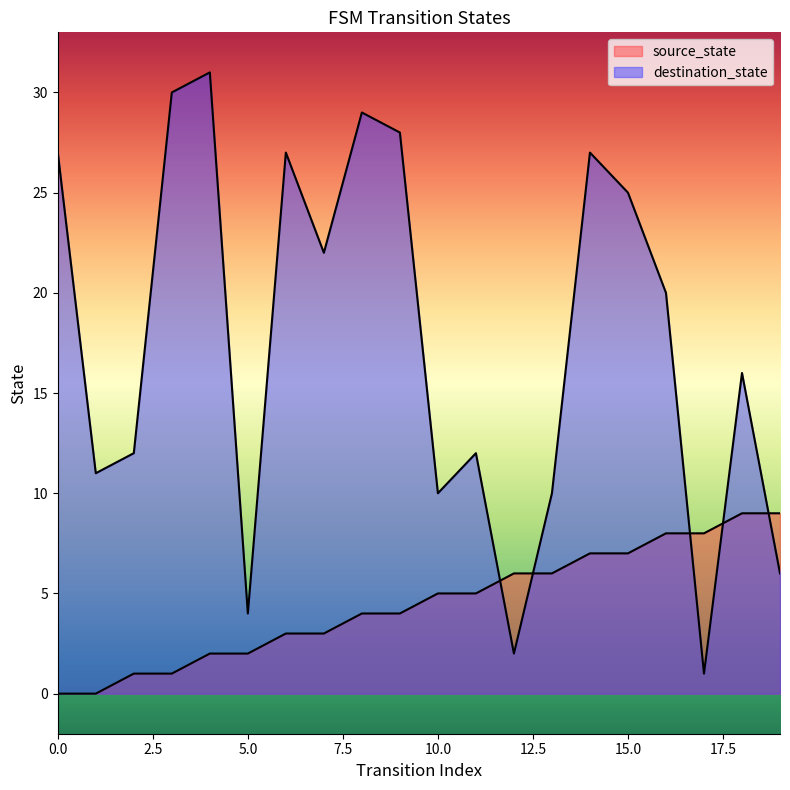

What is the value of the source_state point at the 18th from the left?

8